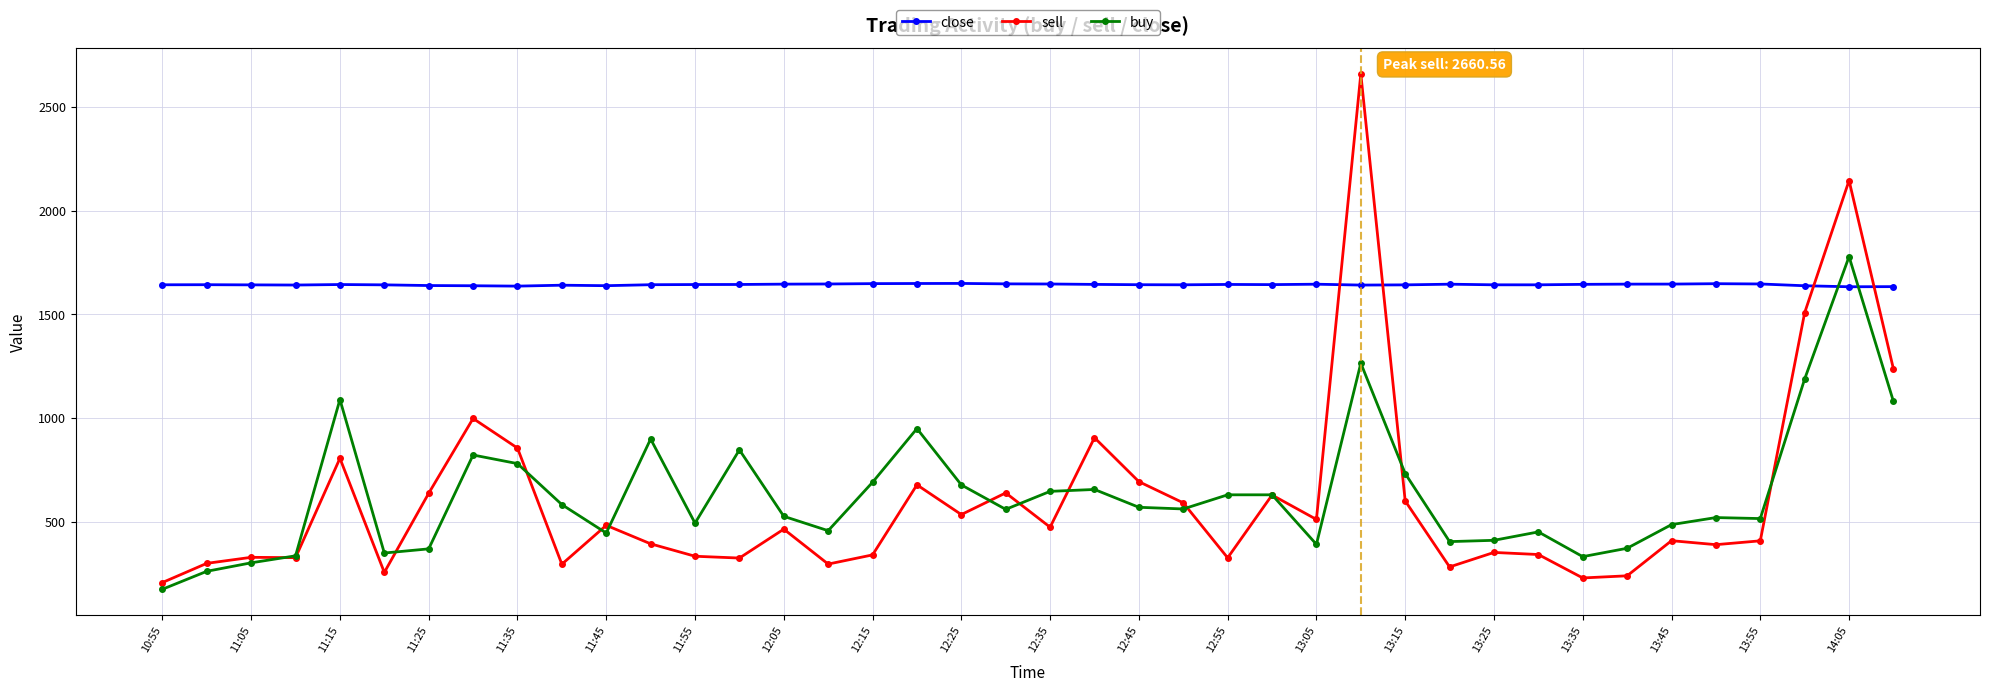

Rank the series by their maximum value, from lowest to highest.

close, buy, sell